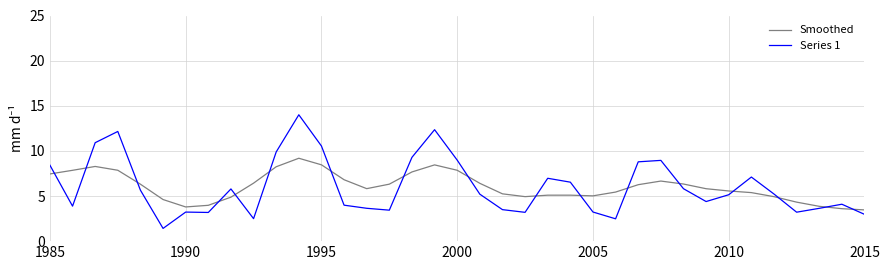

List the series in order of their peak value, highest first.

Series 1, Smoothed